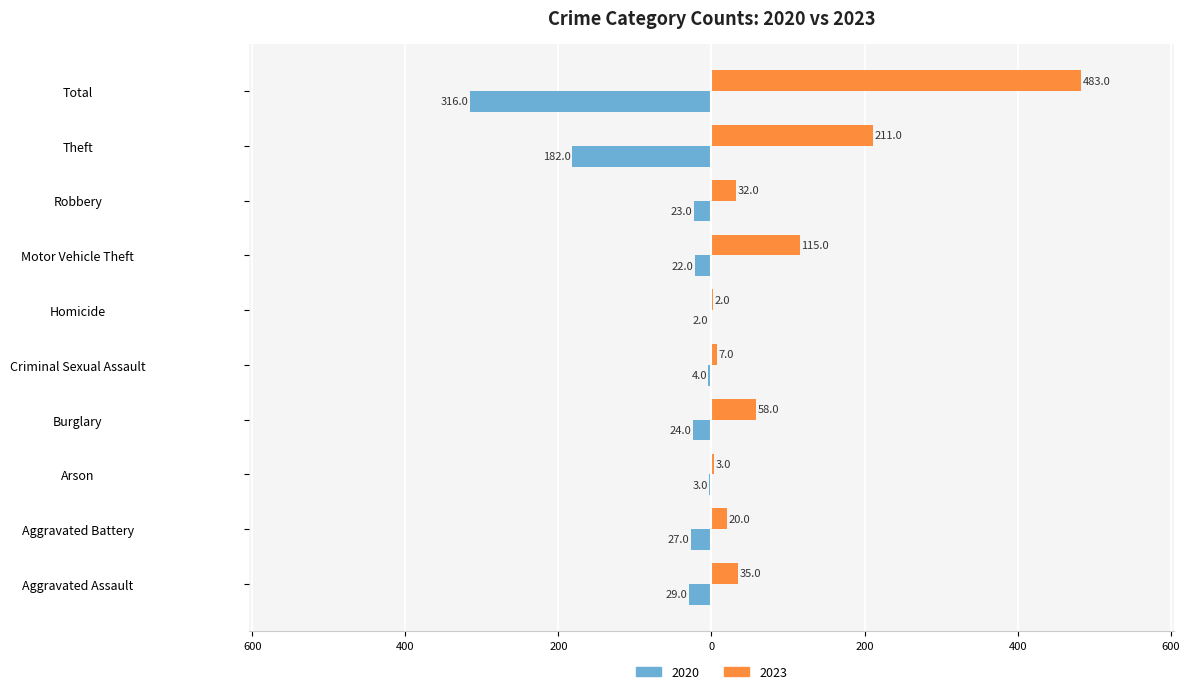

What are all the series names shown in the legend?

2020, 2023